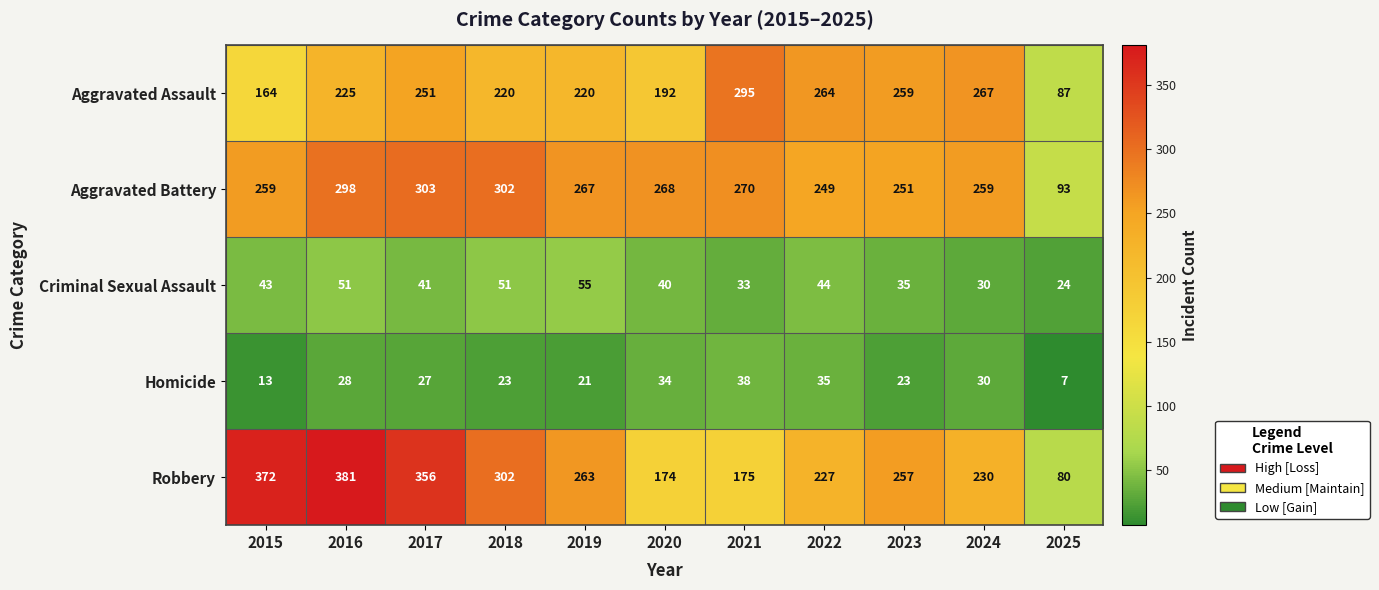

What is the total value across all series at 2019?

826